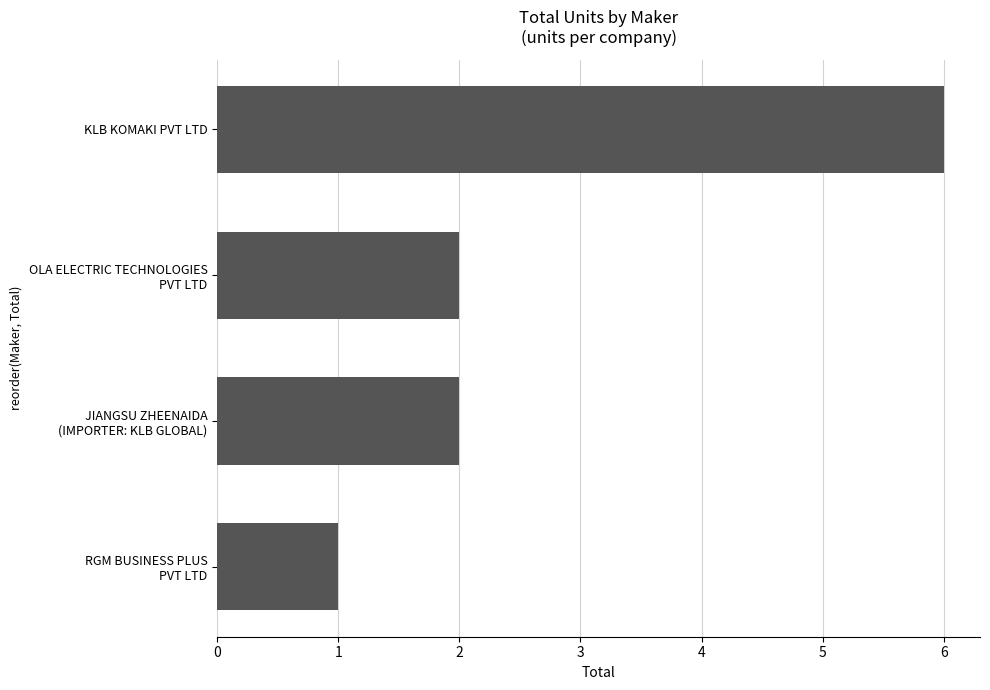

What is the difference between the maximum and second lowest values?

4